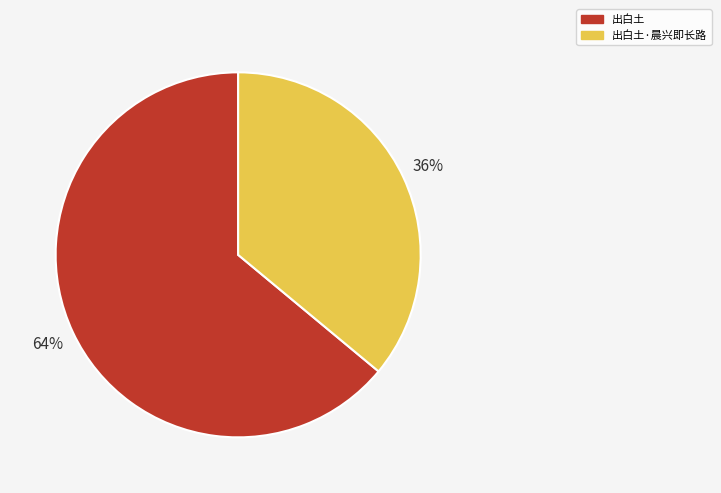

Rank the categories by value from highest to lowest.

出白土, 出白土·晨兴即长路